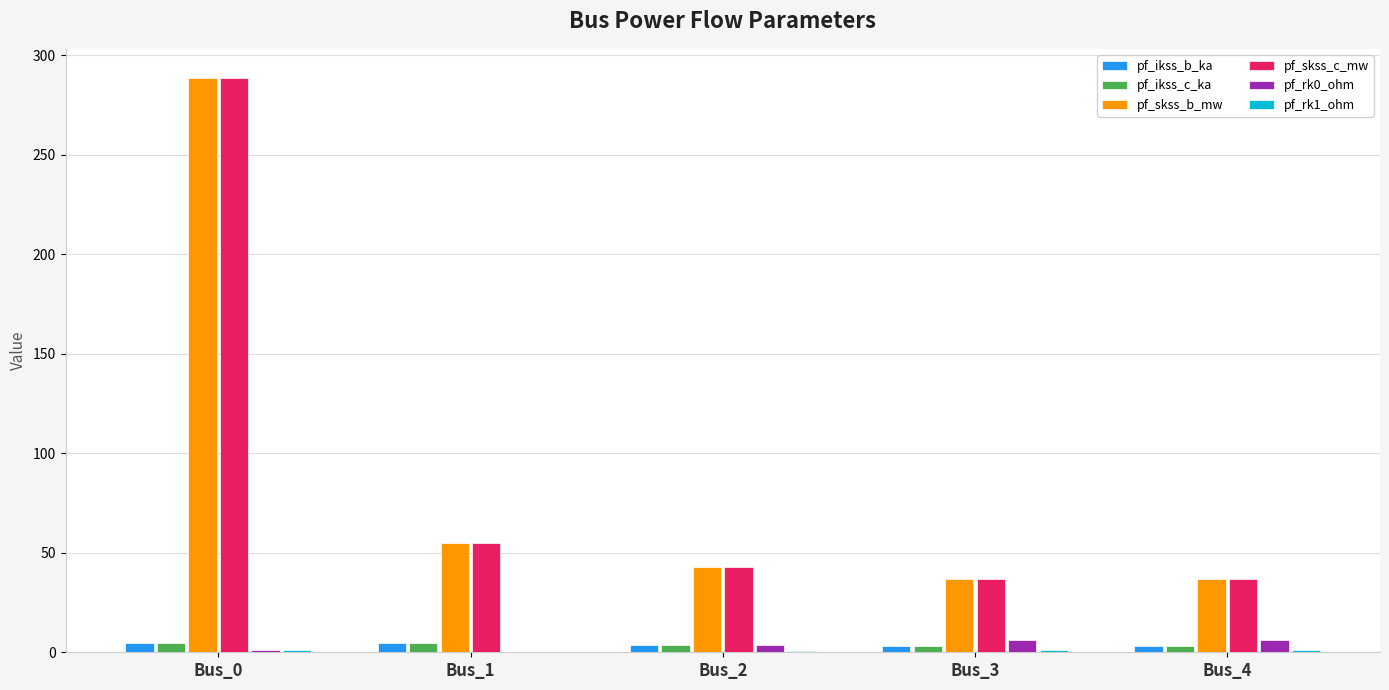

The value of pf_skss_b_mw at Bus_2 is 42.8. True or false?

True